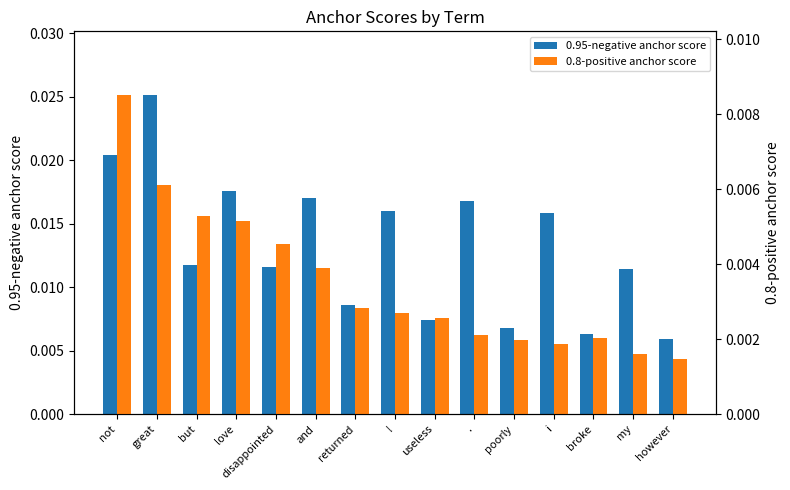

Count the number of data series in this chart.

2